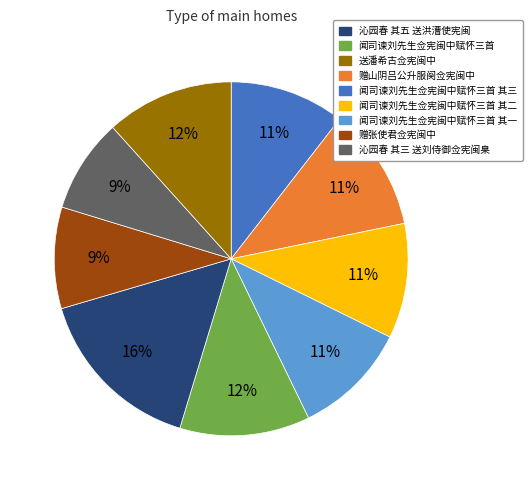

To the nearest percent, what is the average slice percentage?

11%